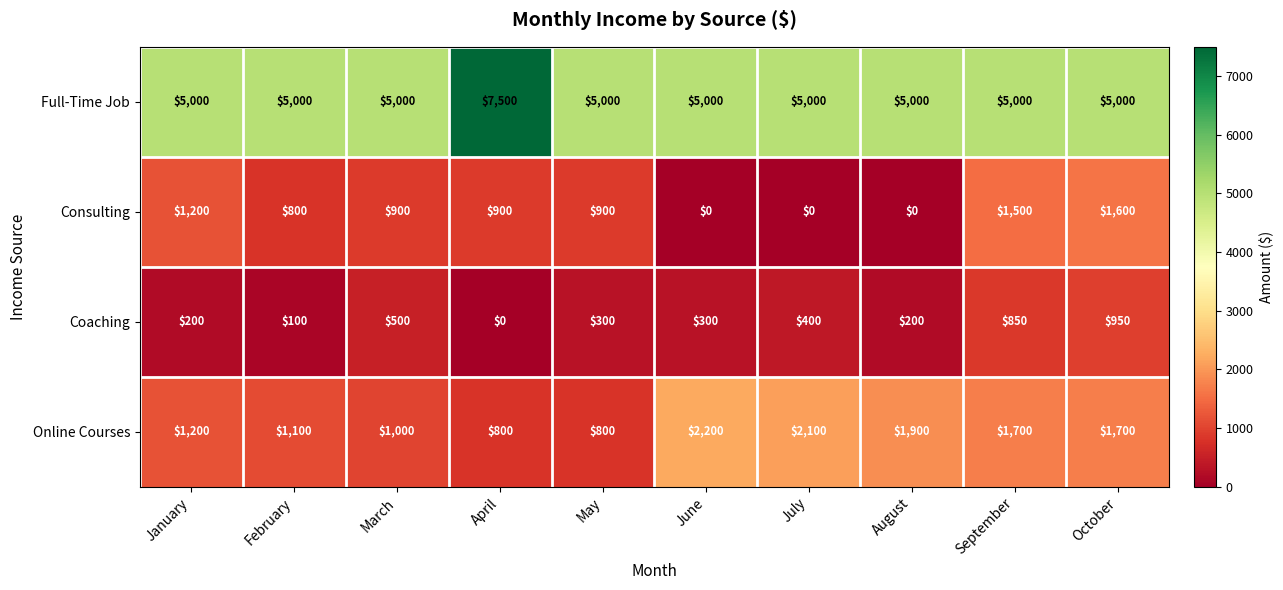

At which category is the sum across all series the highest?

October